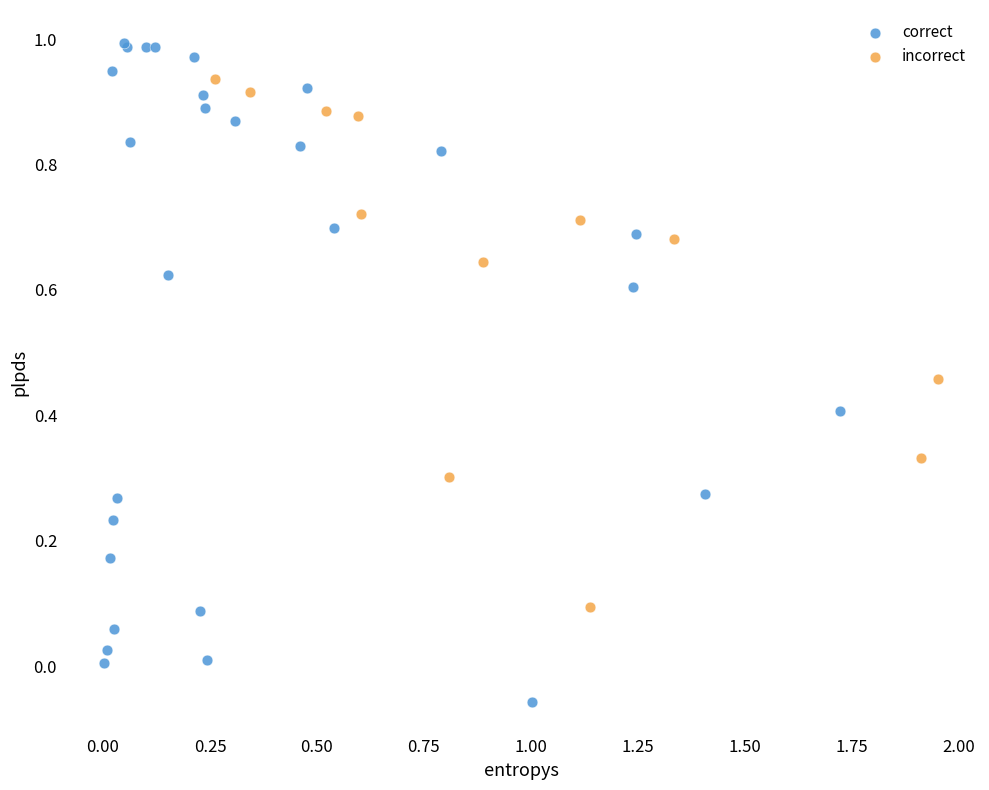

Which series reaches the maximum Y coordinate?

correct